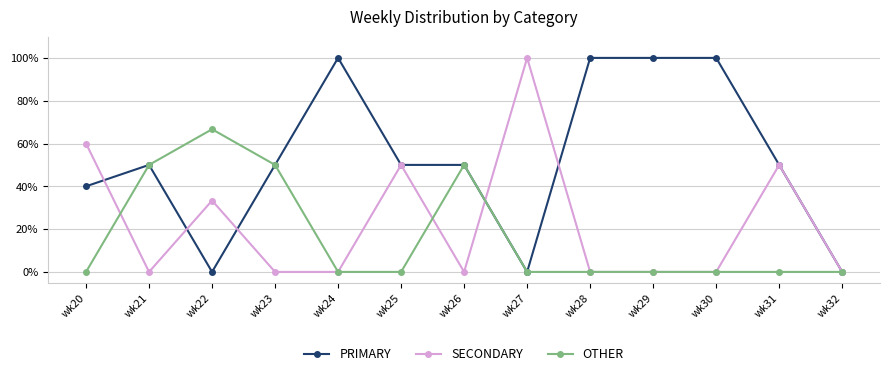

What is the maximum value for SECONDARY?

100.0